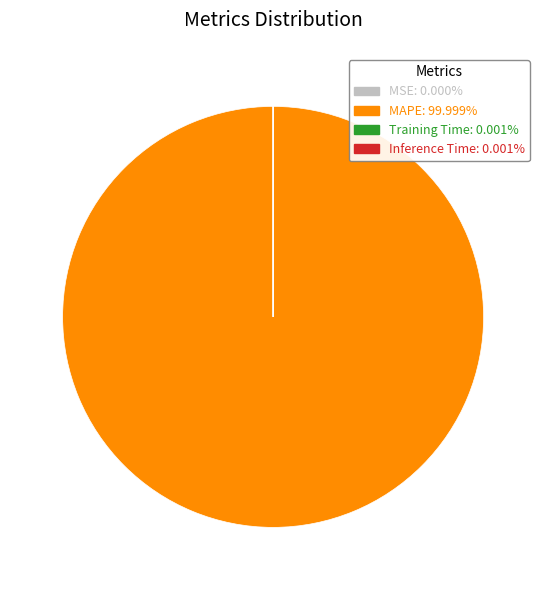

Is MAPE: 99.999% the majority of the pie?

Yes